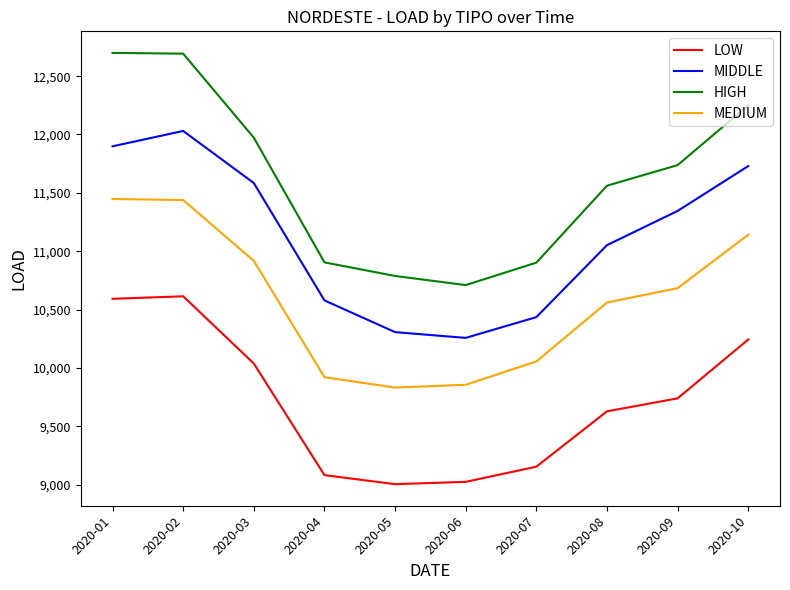

In LOW, how many points are lower than both neighbors (excluding endpoints)?

1